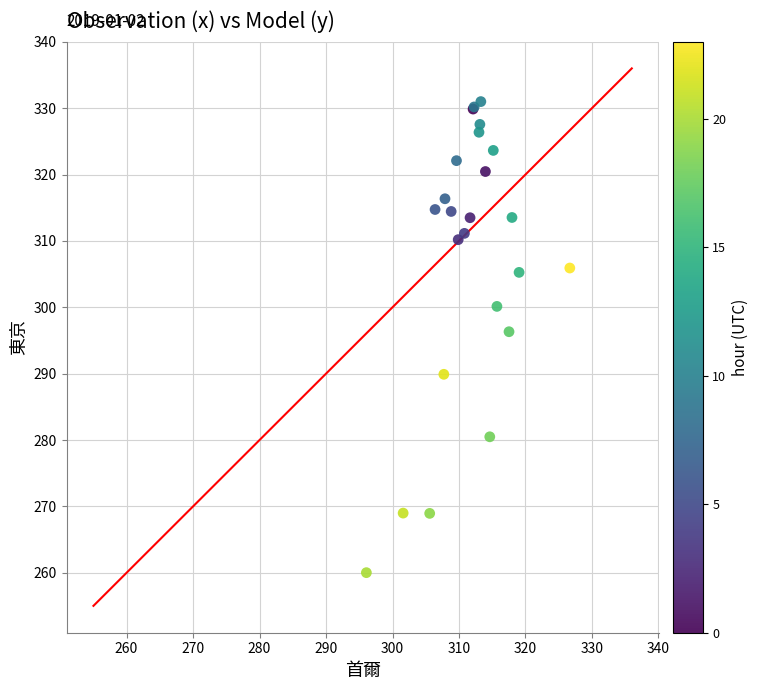

What Y value in the scatter plot is closest to 295?

296.3